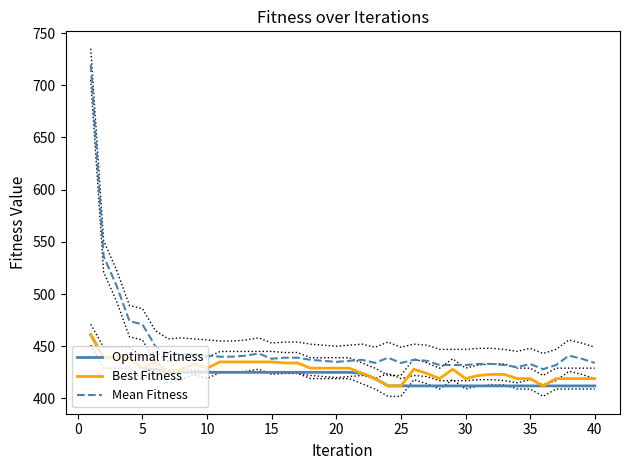

How many categories are shown in the chart?

40